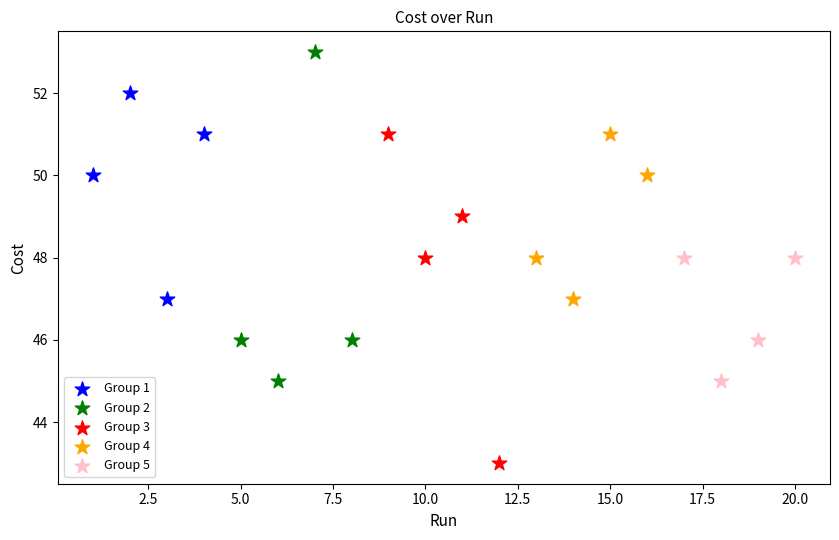

What are all the series names shown in the legend?

Group 1, Group 2, Group 3, Group 4, Group 5